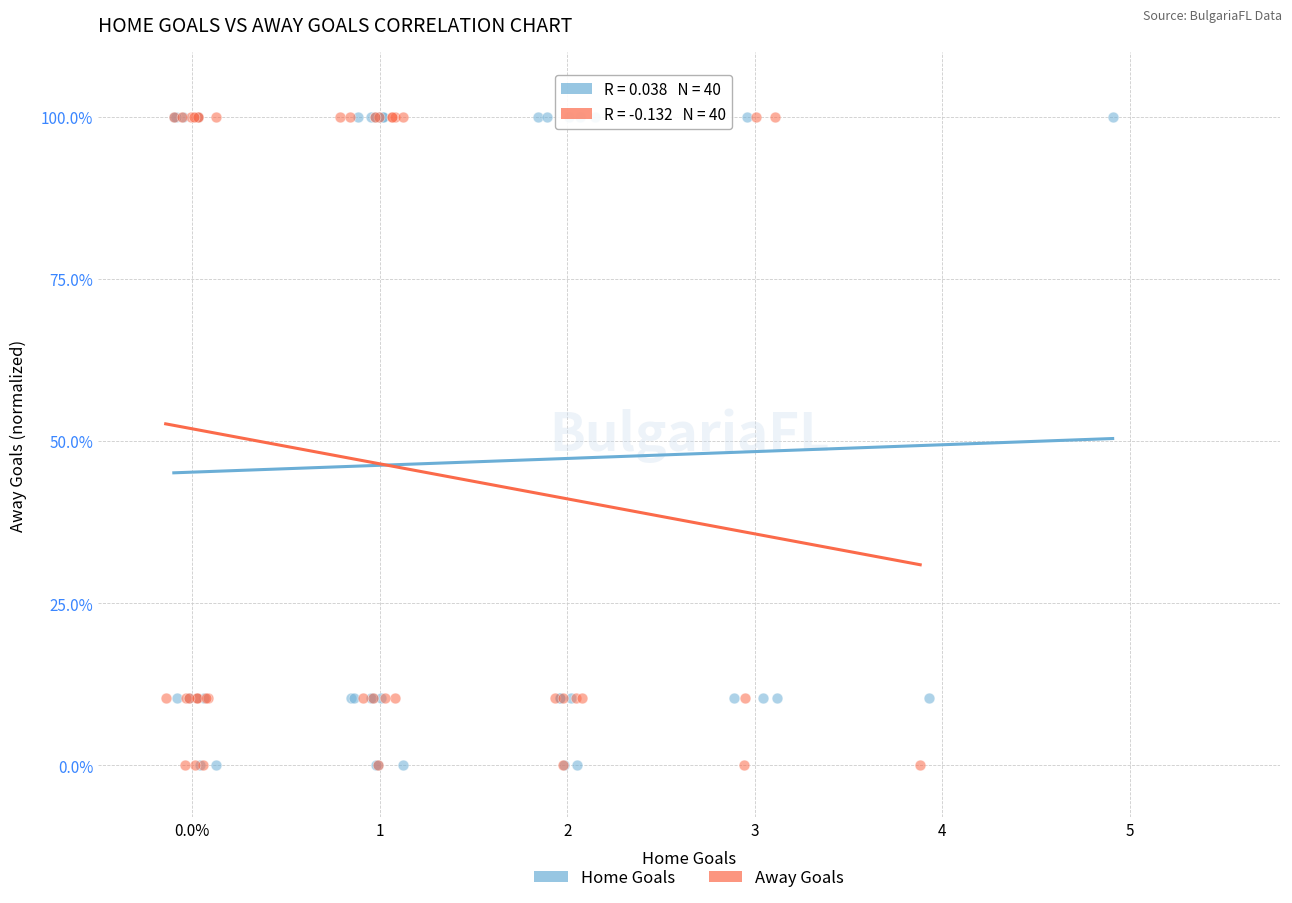

What are all the series names shown in the legend?

Home Goals, Away Goals